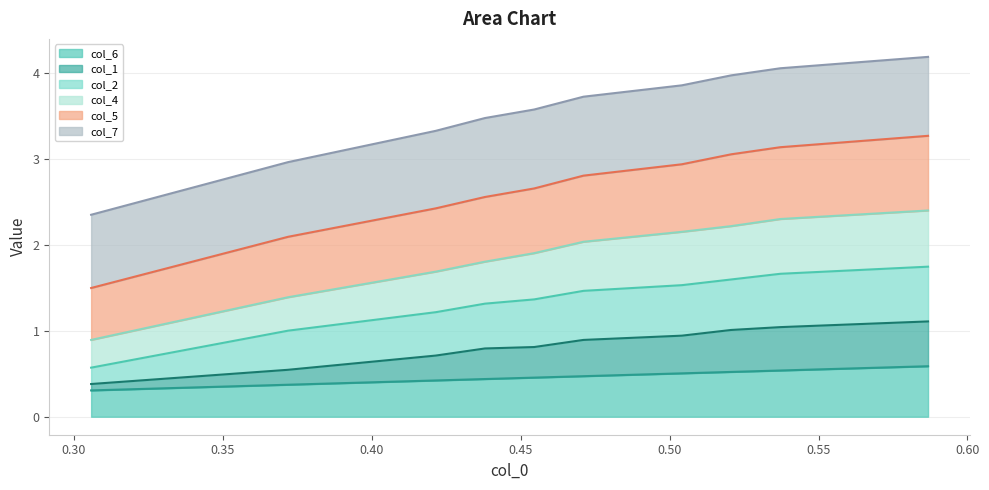

At how many categories does at least one series exceed 0?

10